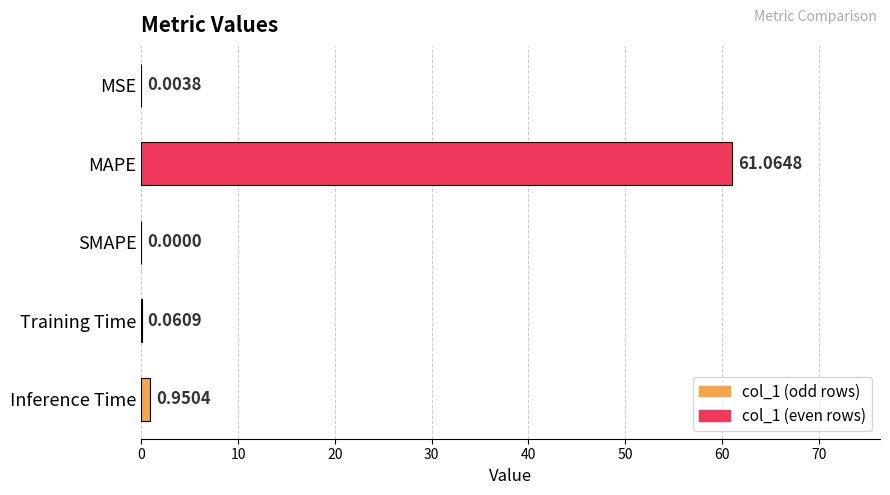

At which label is the value closest to 30?

Inference Time